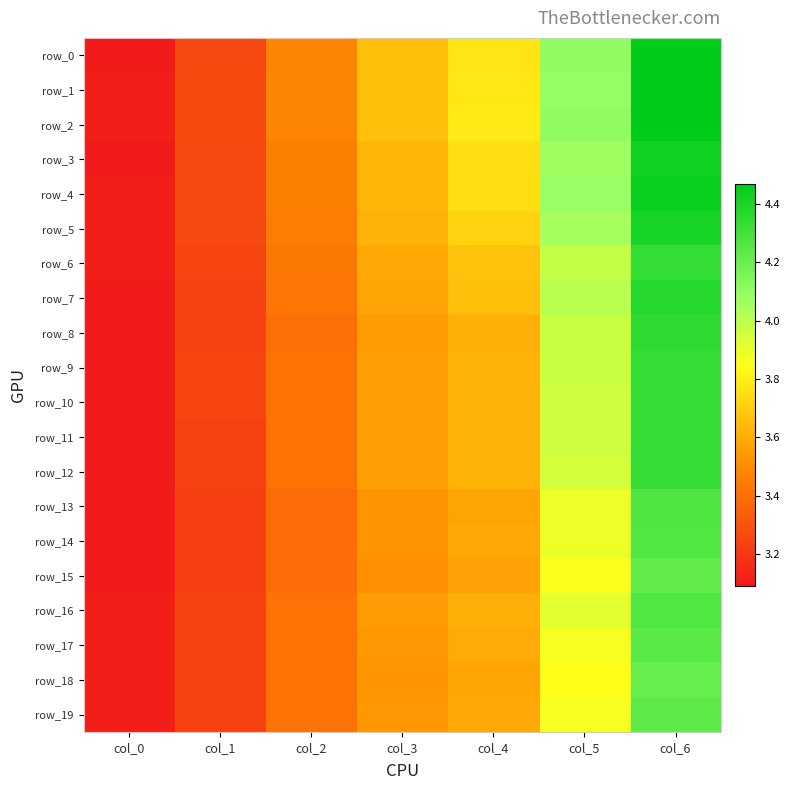

True or false: row_14 has a value of 3.1 at col_0.

True